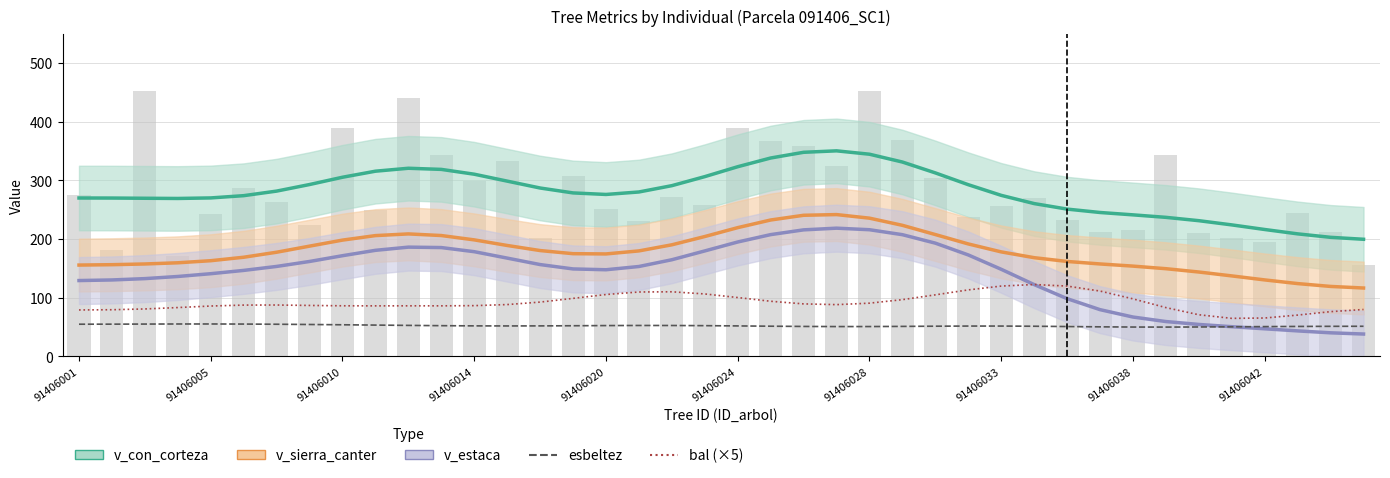

Is the value of v_sierra_canter at 91406033 greater than the value of esbeltez at 36?

Yes